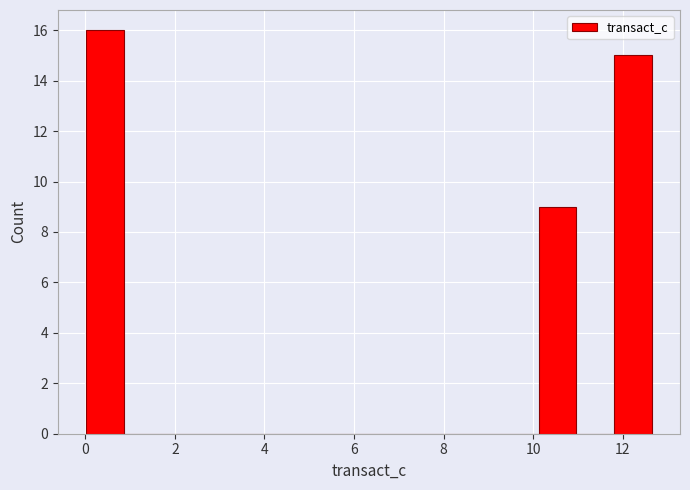

Reading left to right, list every bar in this chart as the range it spans on the x-axis followed by its height. Neither the bar edges nor the heights are printed on the chart, so give them approximately, as read against the axes.

0.0 to 0.8: 16
0.8 to 1.8: 0
1.8 to 2.6: 0
2.6 to 3.4: 0
3.4 to 4.2: 0
4.2 to 5.0: 0
5.0 to 6.0: 0
6.0 to 6.8: 0
6.8 to 7.6: 0
7.6 to 8.4: 0
8.4 to 9.2: 0
9.2 to 10.2: 0
10.2 to 11.0: 9
11.0 to 11.8: 0
11.8 to 12.6: 15